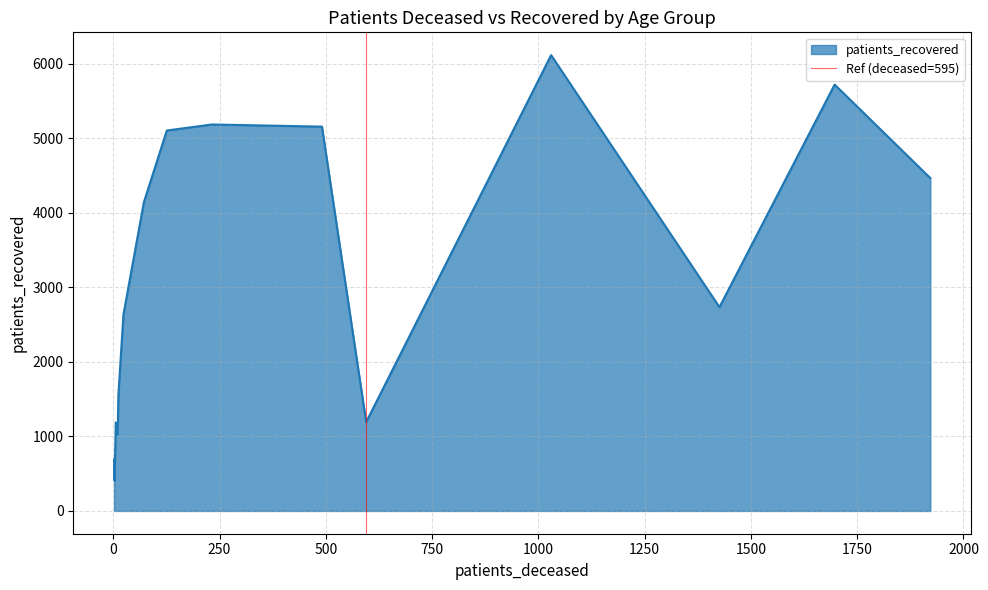

What is the highest value of the patients_recovered series?

6113